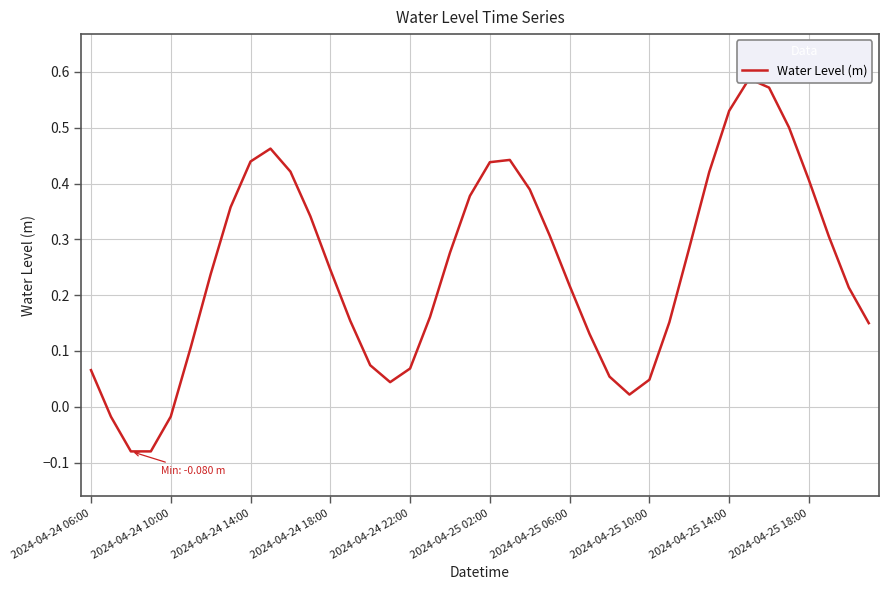

How many data points are above 0?

36